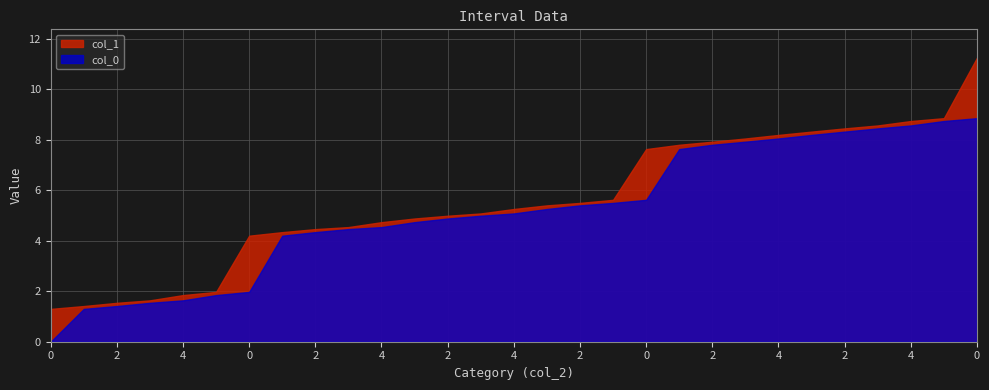

True or false: col_0 has more than 0 interior local peaks.

False